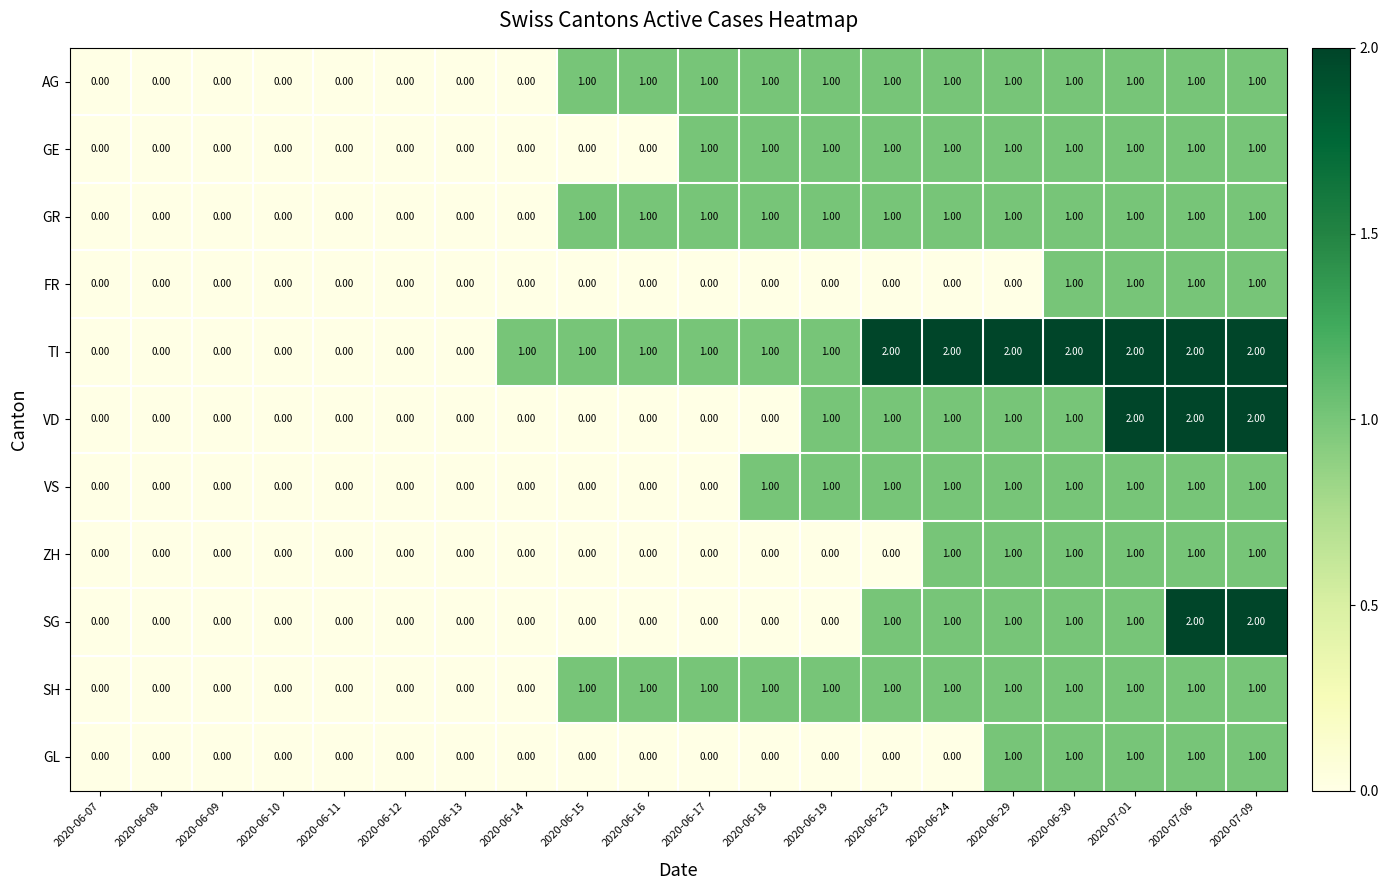

Is the value of TI at 2020-07-01 greater than the value of GR at 2020-06-09?

Yes